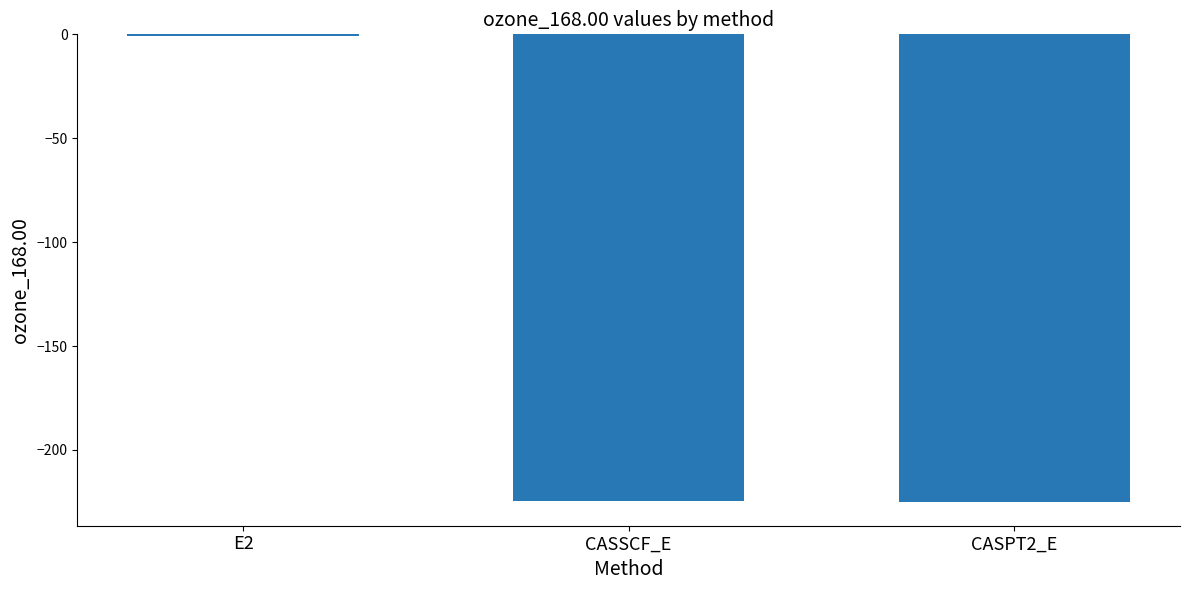

What is the change in value from E2 to CASPT2_E?

-224.5